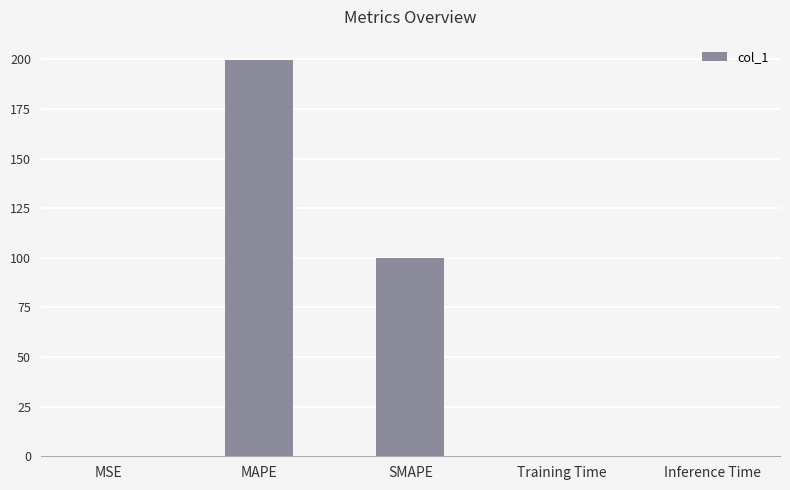

Approximately how many times larger is the value at SMAPE compared to MAPE?

0.5